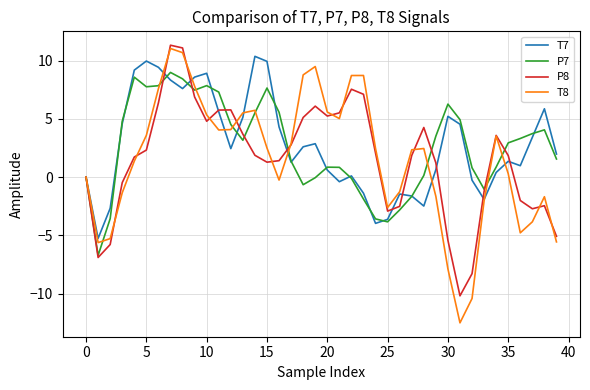

Which series has the widest spread of values?

T8